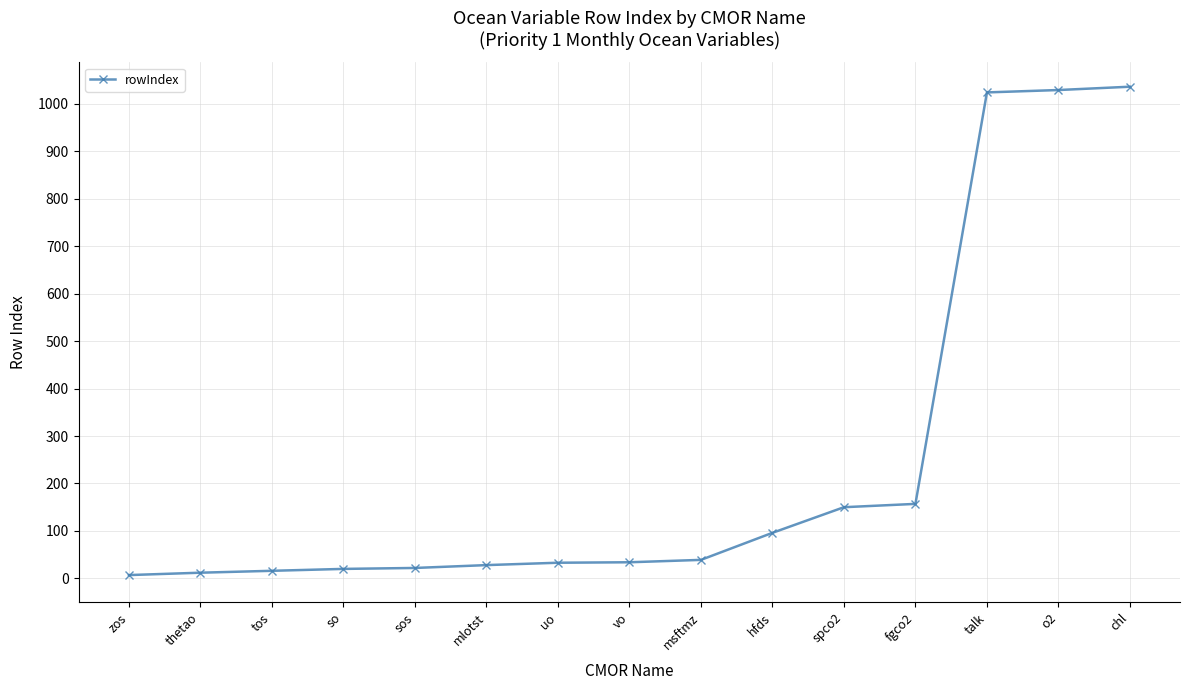

At which label is the value closest to 521?

fgco2